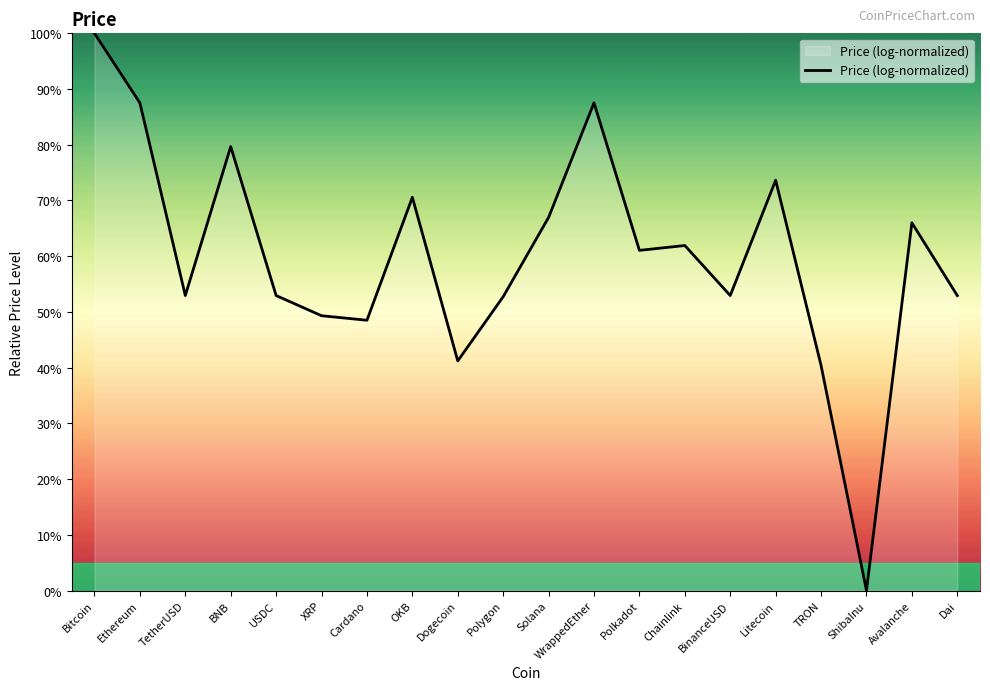

True or false: the data shows 20.7 at BNB.

False